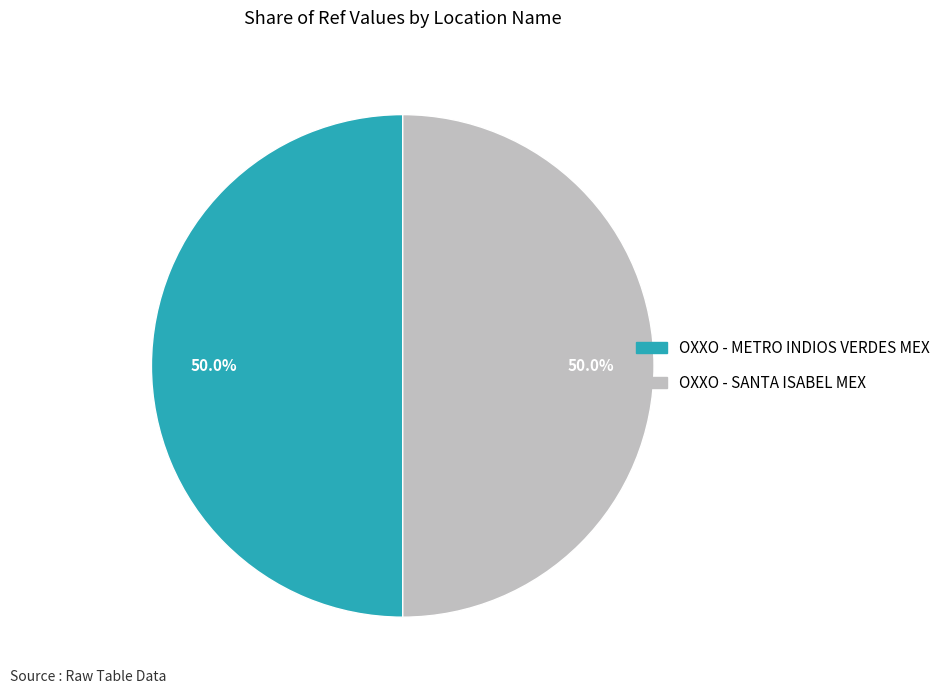

Is the sum of OXXO - METRO INDIOS VERDES MEX and OXXO - SANTA ISABEL MEX greater than half?

Yes